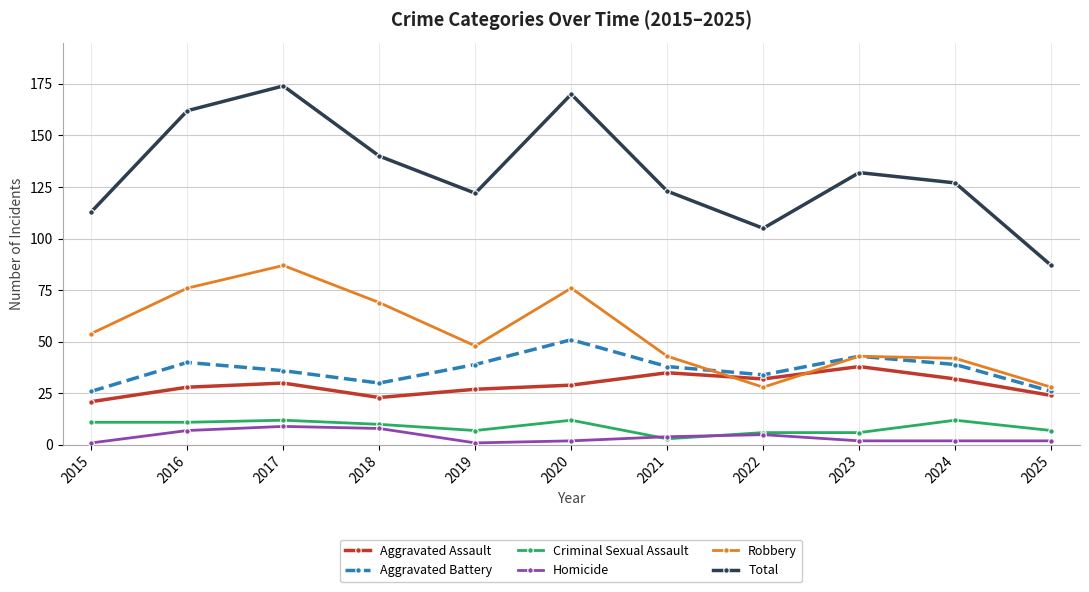

Reading left to right, extract all data points from this chart.

Aggravated Assault: 21	28	30	23	27	29	35	32	38	32	24
Aggravated Battery: 26	40	36	30	39	51	38	34	43	39	26
Criminal Sexual Assault: 11	11	12	10	7	12	3	6	6	12	7
Homicide: 1	7	9	8	1	2	4	5	2	2	2
Robbery: 54	76	87	69	48	76	43	28	43	42	28
Total: 113	162	174	140	122	170	123	105	132	127	87